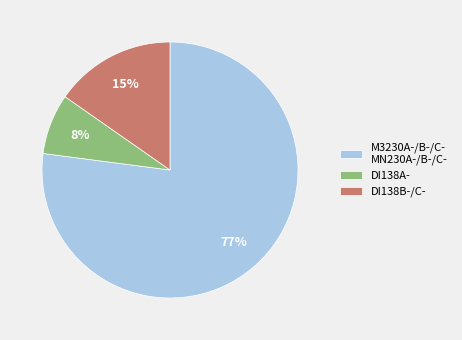

How many slices are in this pie chart?

3